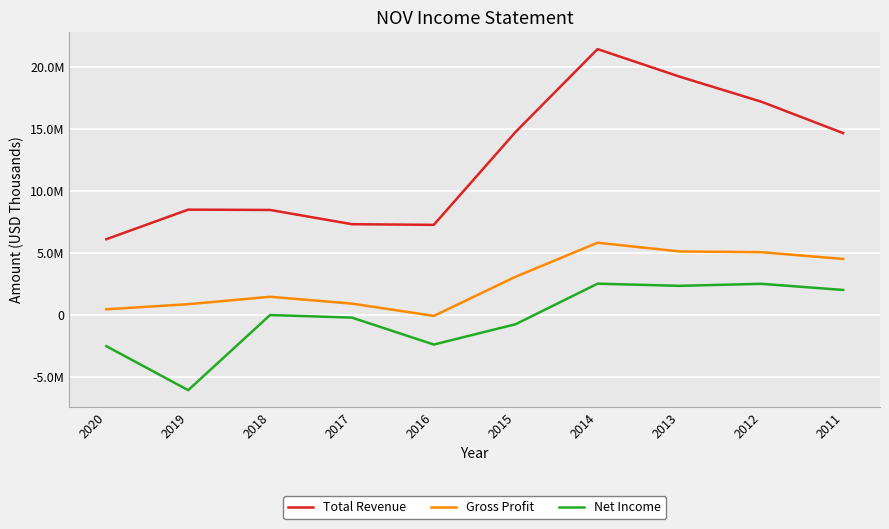

True or false: Gross Profit and Net Income intersect in this chart.

False